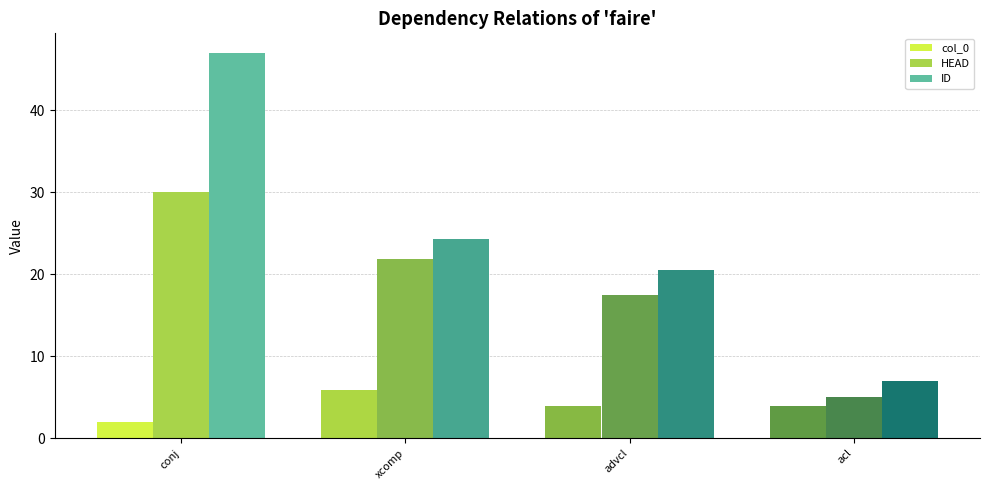

Reading left to right, transcribe all the data shown in this chart.

col_0: conj=2.0	xcomp=5.9	advcl=4.0	acl=4.0
HEAD: conj=30.0	xcomp=21.9	advcl=17.5	acl=5.0
ID: conj=47.0	xcomp=24.3	advcl=20.5	acl=7.0